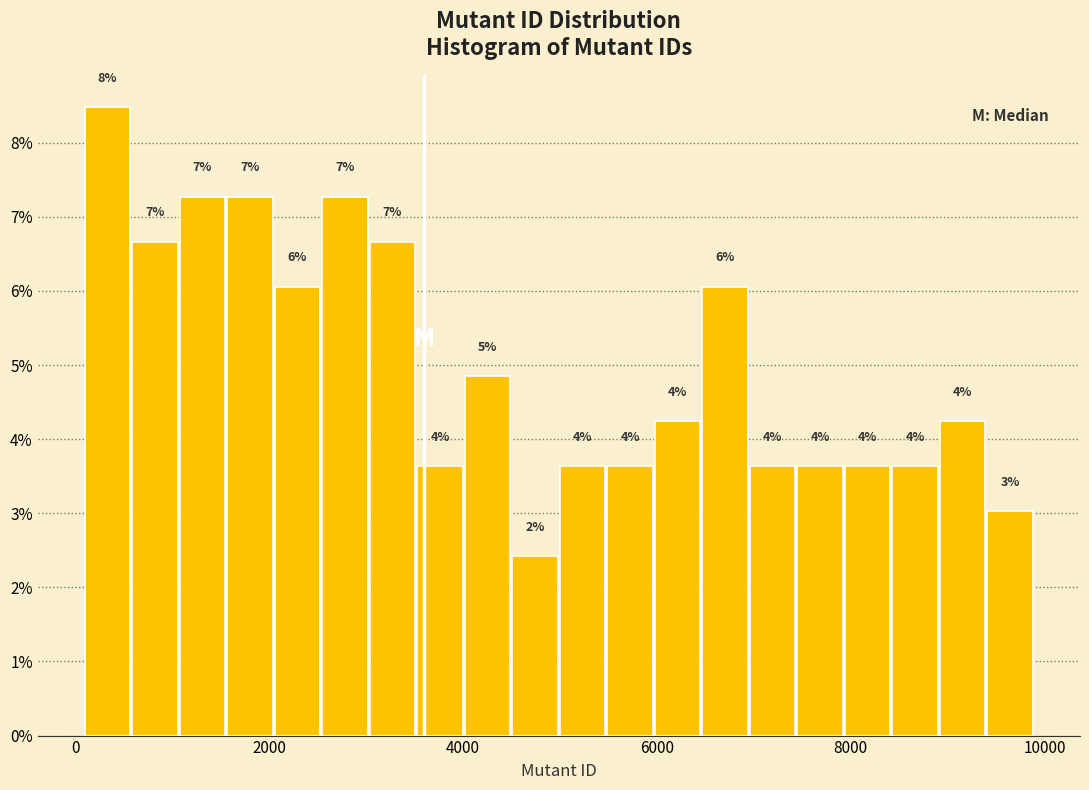

Around what value on the x-axis is the tallest bar? Give the approximate position of its centre, as read against the axis.

400